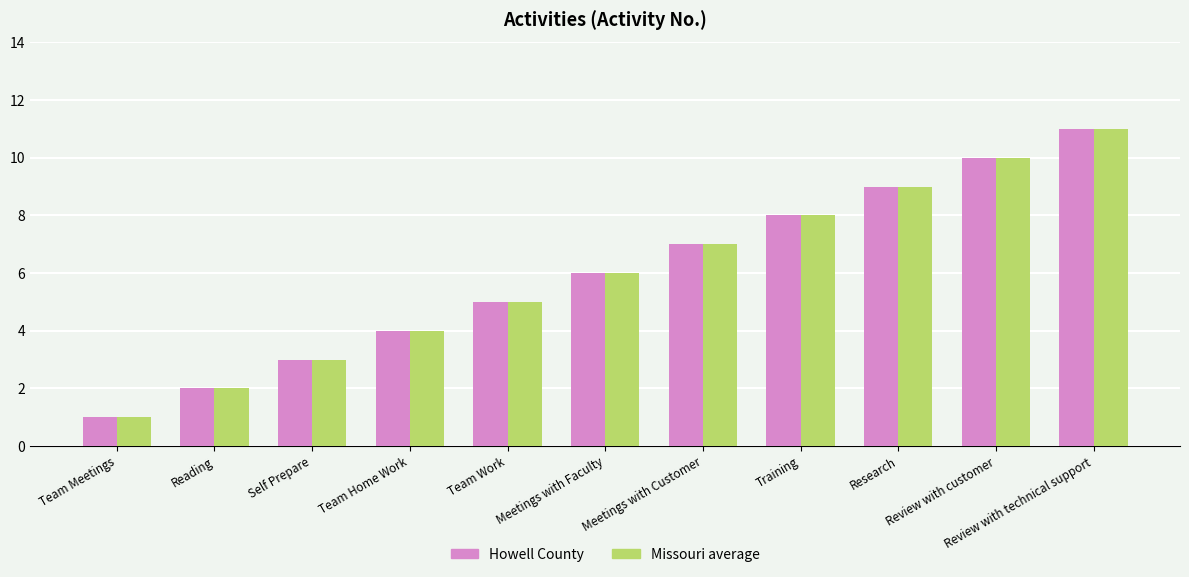

What is the total value across all series at Review with customer?

20